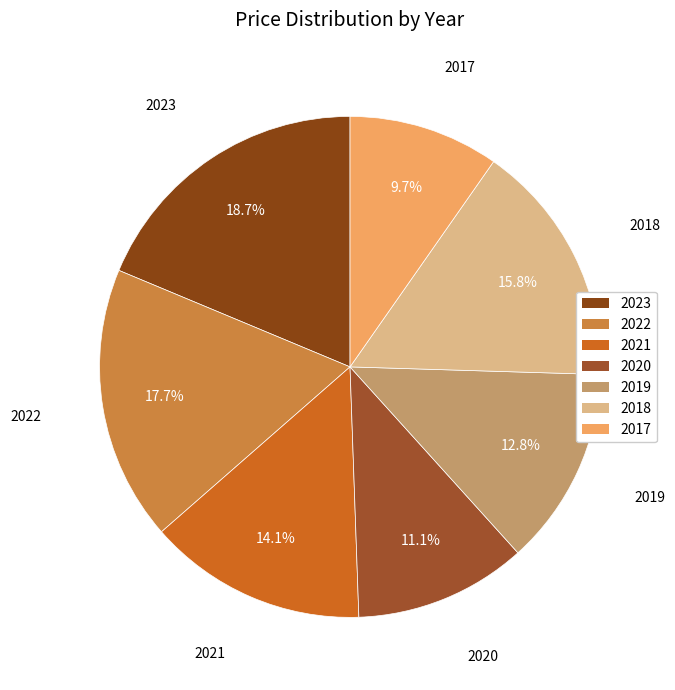

To the nearest percent, what portion does 2017 represent?

10%